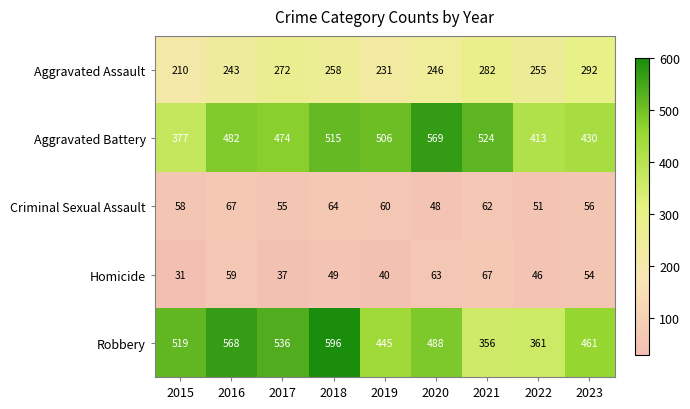

The value of Robbery at 2019 is 776. True or false?

False